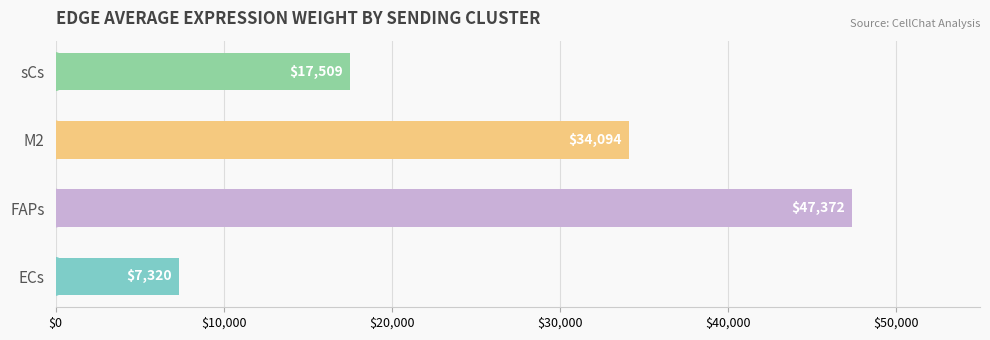

Which category has the lowest value across all series?

ECs